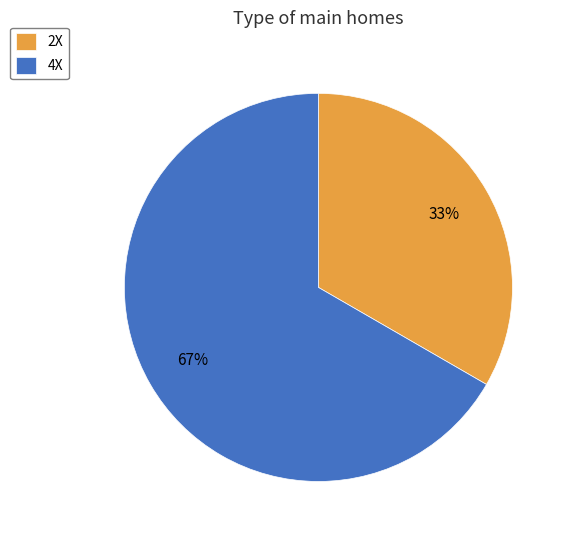

To the nearest percent, what is the combined percentage of 4X and 2X?

100%